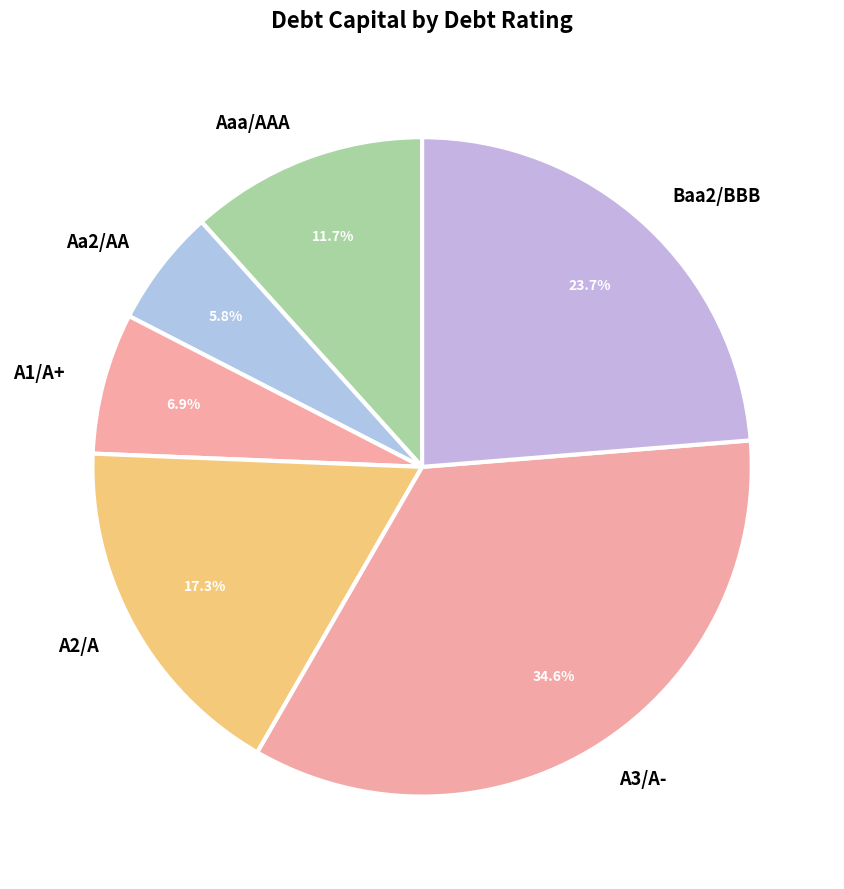

Between Aaa/AAA and A2/A, which is larger?

A2/A